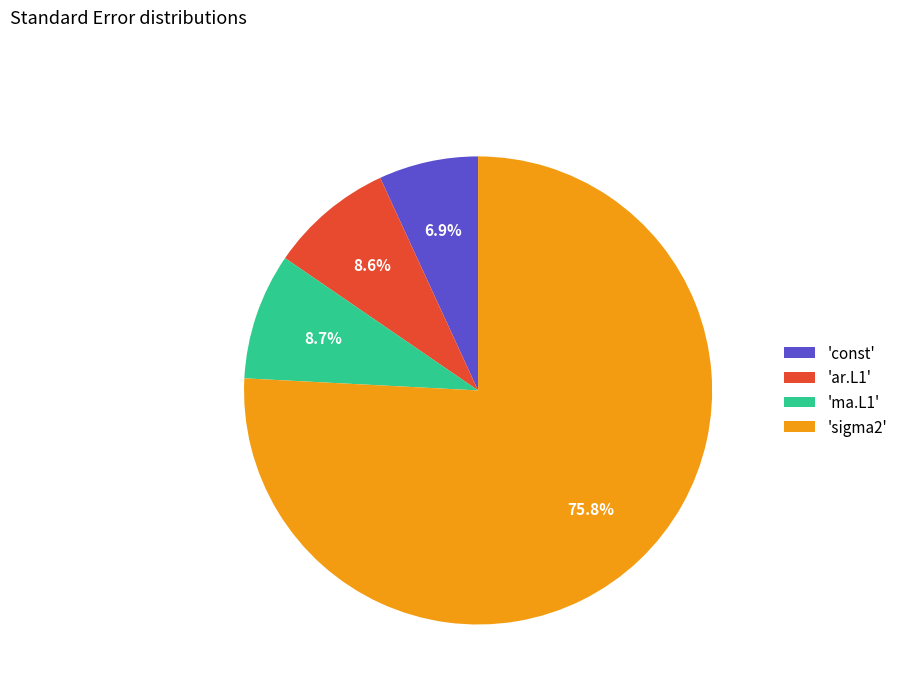

Which slice is the smallest?

'const'